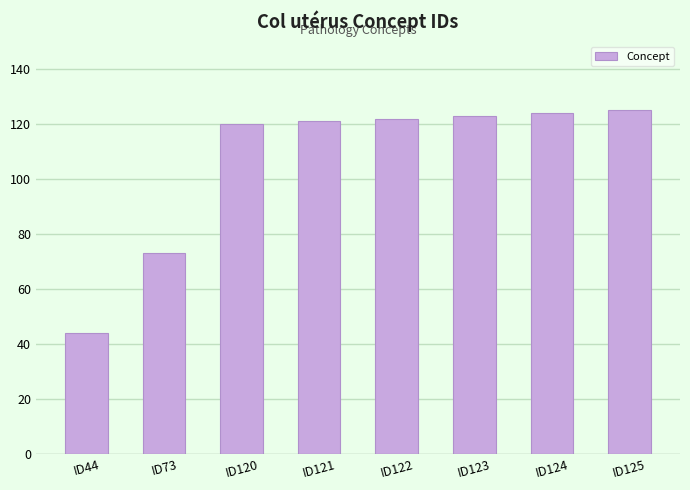

How many categories are shown in the chart?

8